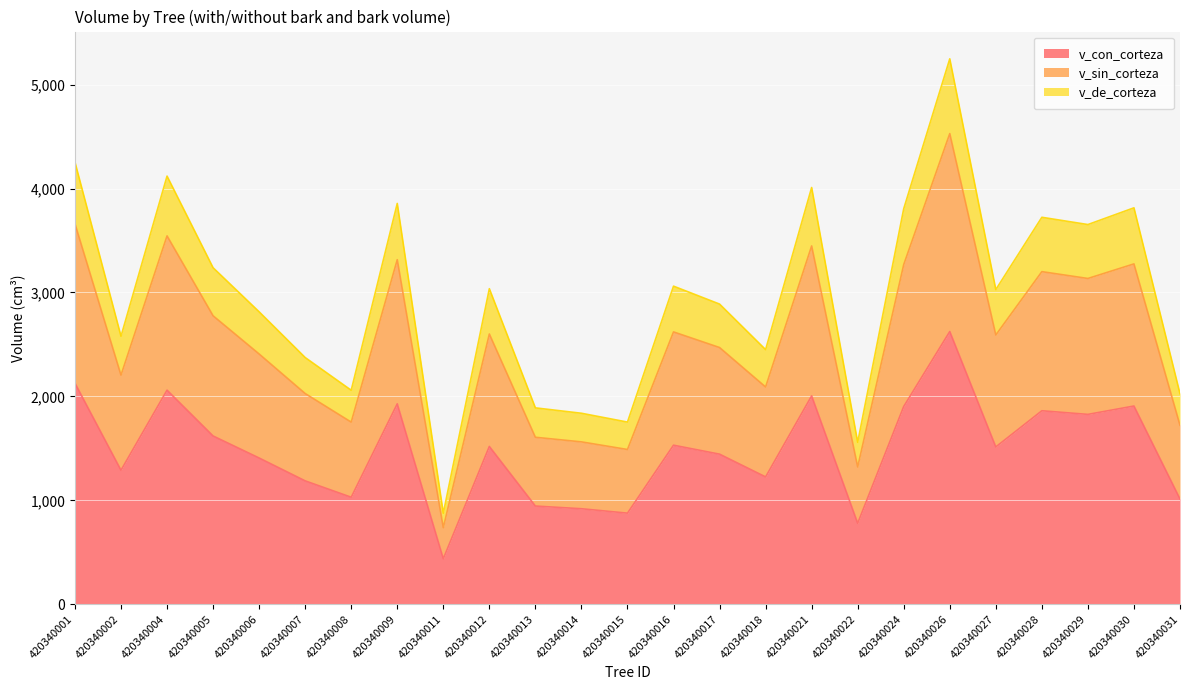

At which category is the sum across all series the highest?

420340026